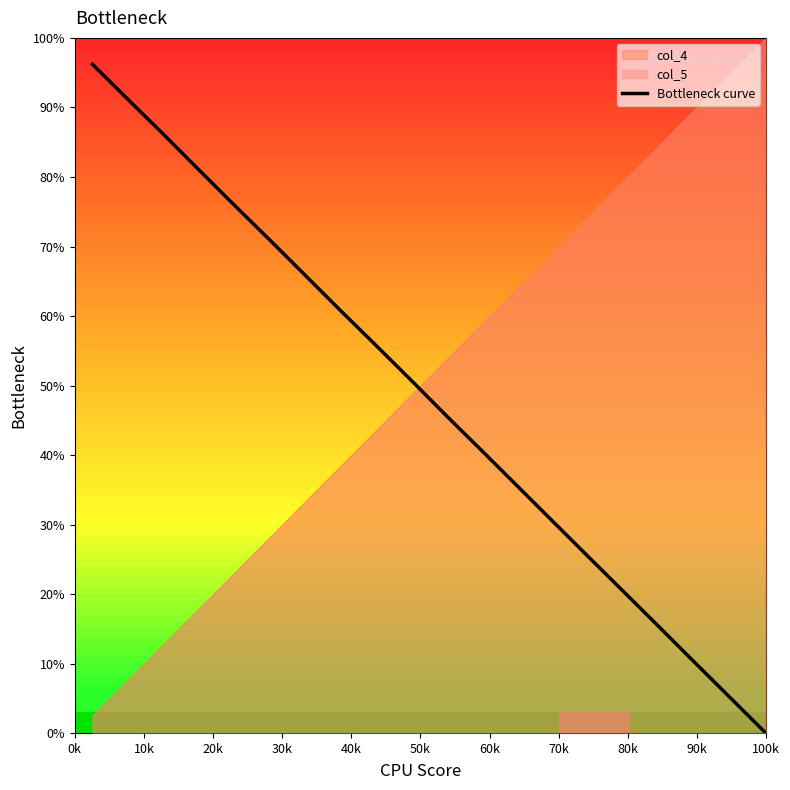

What is the maximum value for Bottleneck curve?

96.2